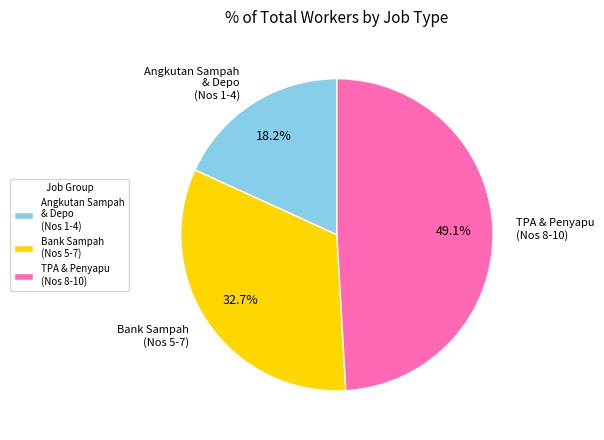

What is the ratio of the value at Bank Sampah (Nos 5-7) to the value at TPA & Penyapu (Nos 8-10)?

0.7